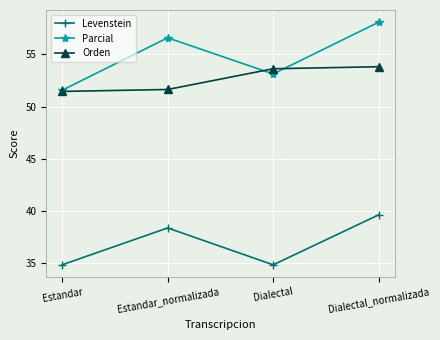

Count the number of data series in this chart.

3